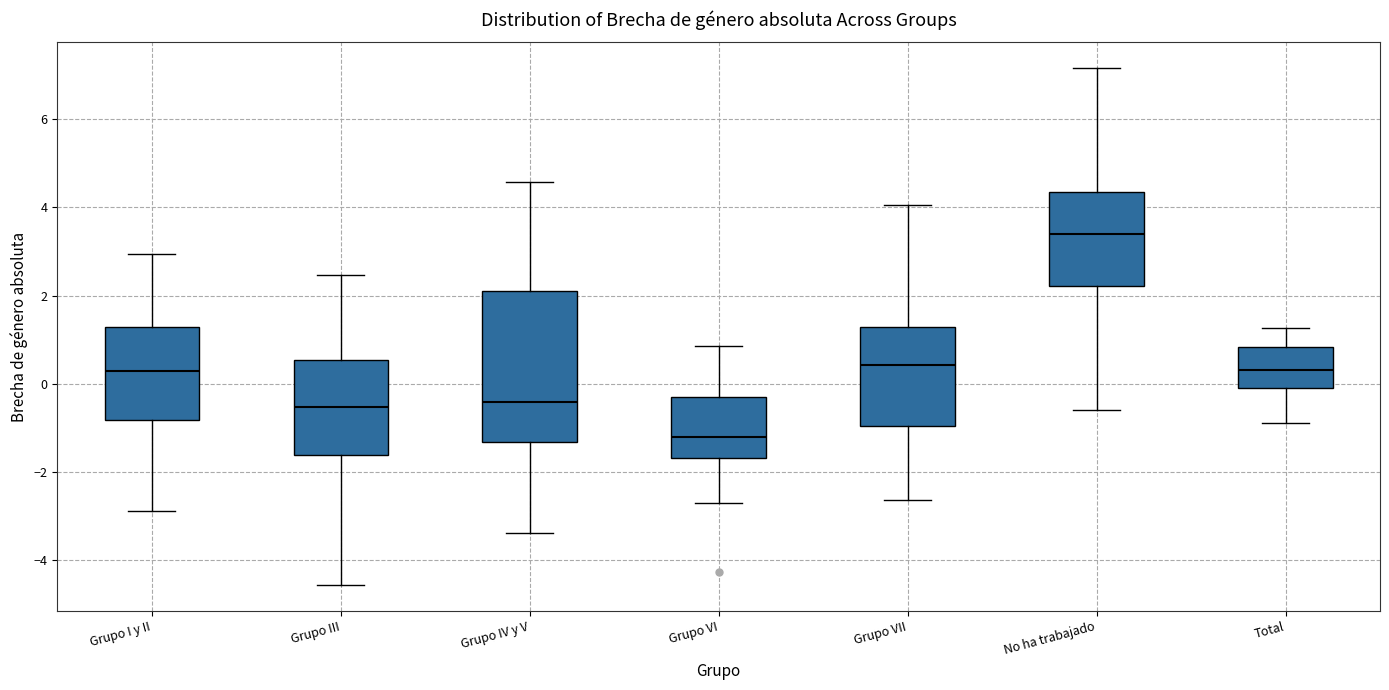

Reading left to right, transcribe this box plot: for each box, give where its median line is, the range the box spans, and where its two whiskers end, as read against the y-axis. The values are not printed on the chart, so give them approximately, as read against the axis.

Grupo I y II: median 0.2, box -0.8 to 1.2, whiskers -2.8 to 3.0
Grupo III: median -0.6, box -1.6 to 0.6, whiskers -4.6 to 2.4
Grupo IV y V: median -0.4, box -1.4 to 2.2, whiskers -3.4 to 4.6
Grupo VI: median -1.2, box -1.6 to -0.2, whiskers -2.8 to 0.8
Grupo VII: median 0.4, box -1.0 to 1.2, whiskers -2.6 to 4.0
No ha trabajado: median 3.4, box 2.2 to 4.4, whiskers -0.6 to 7.2
Total: median 0.4, box 0.0 to 0.8, whiskers -0.8 to 1.2